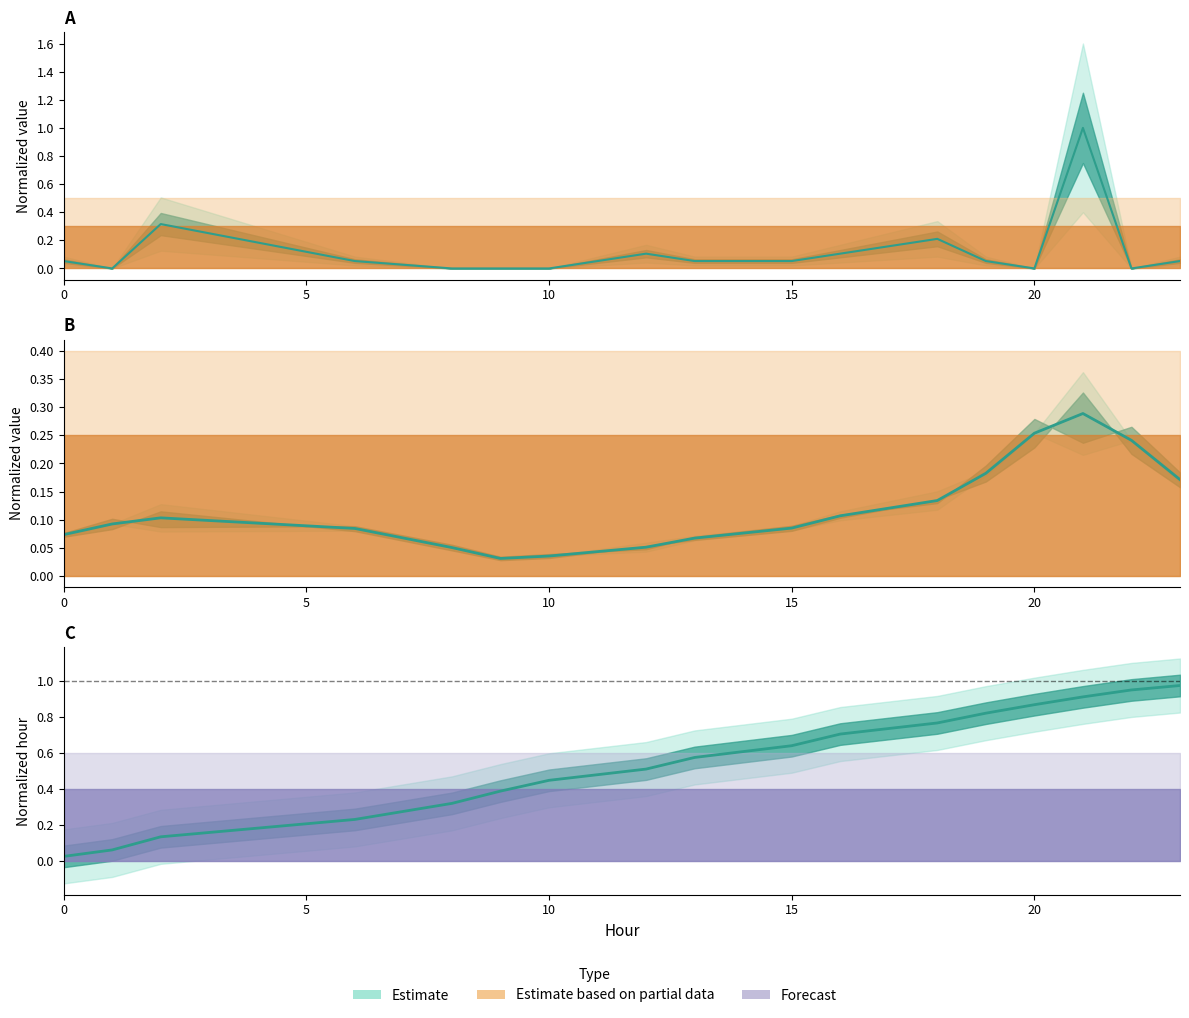

What is the value of the Normalized hour (line) point at the 15th from the left?

0.9